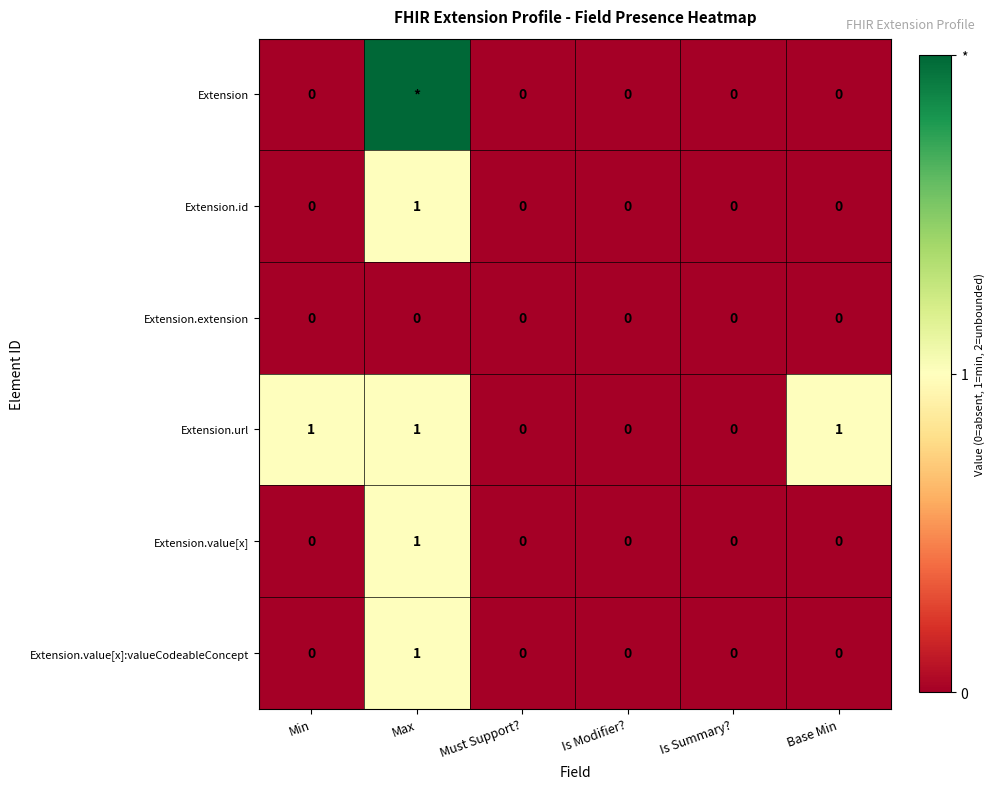

The Extension.url series shows 1 at Is Modifier?. True or false?

False